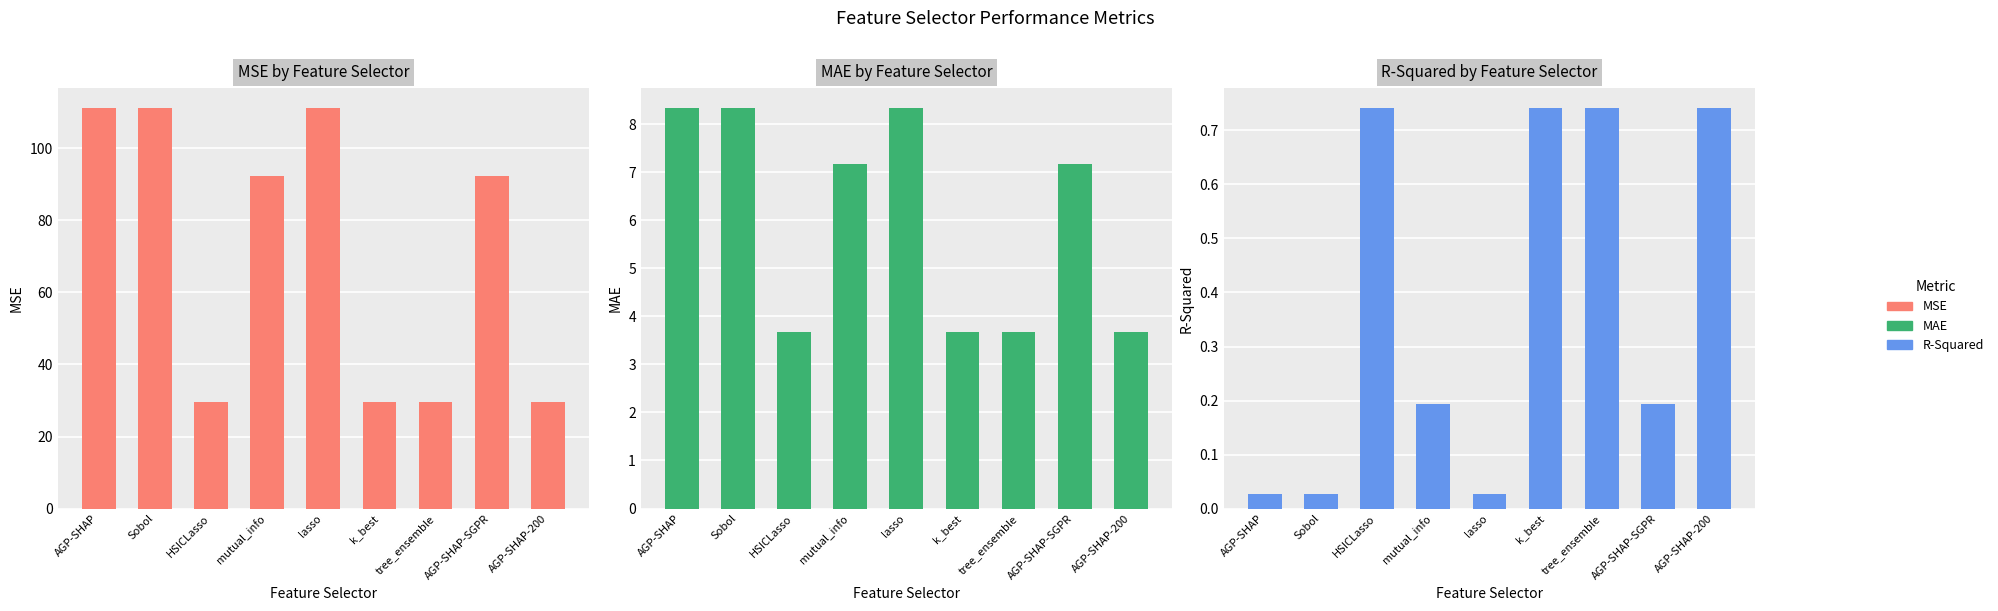

Which series has the largest total across all categories?

MSE